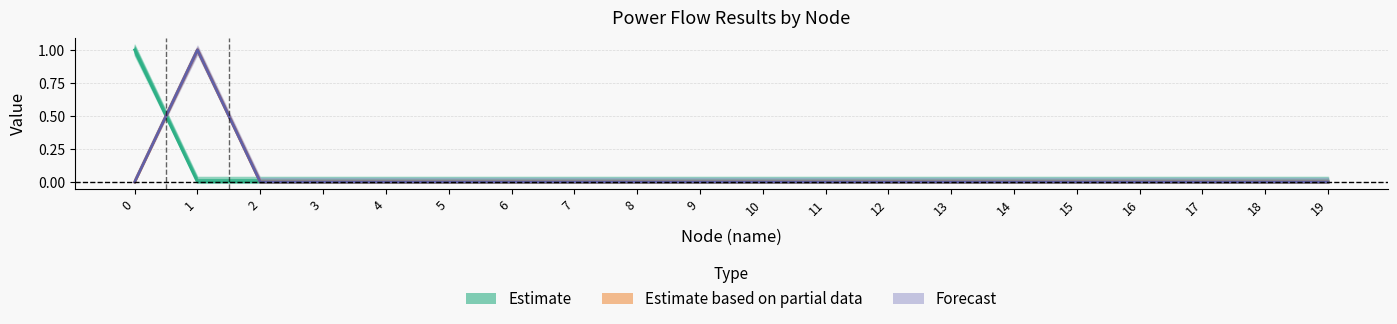

Between 2 and 5, which series saw the biggest shift?

Estimate